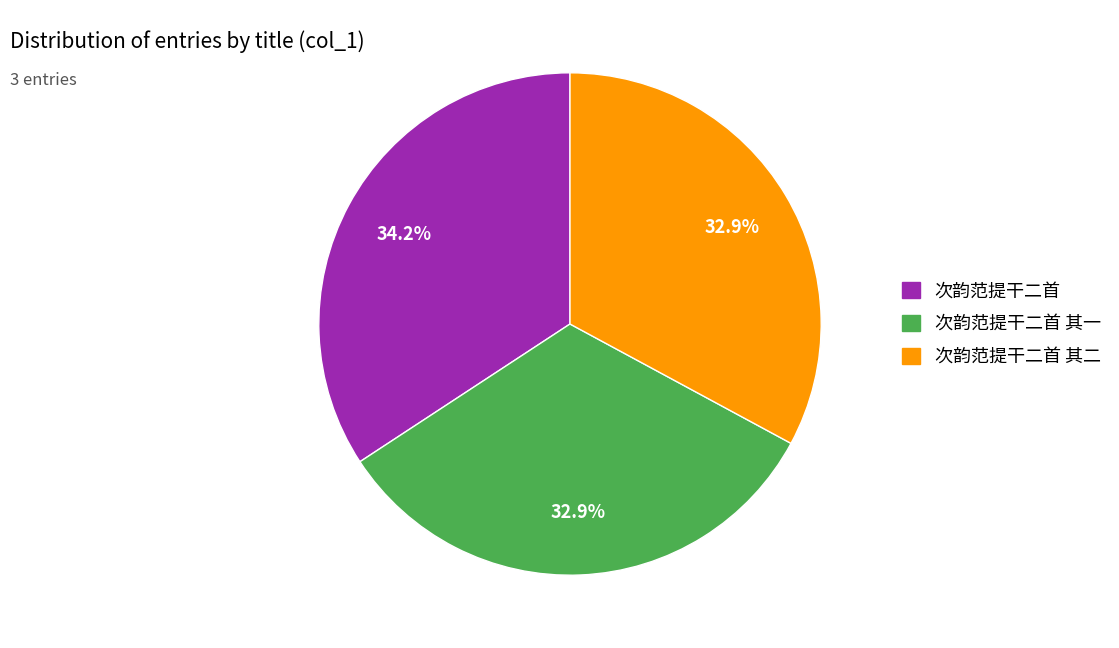

Is there any slice that represents more than half of the pie?

No